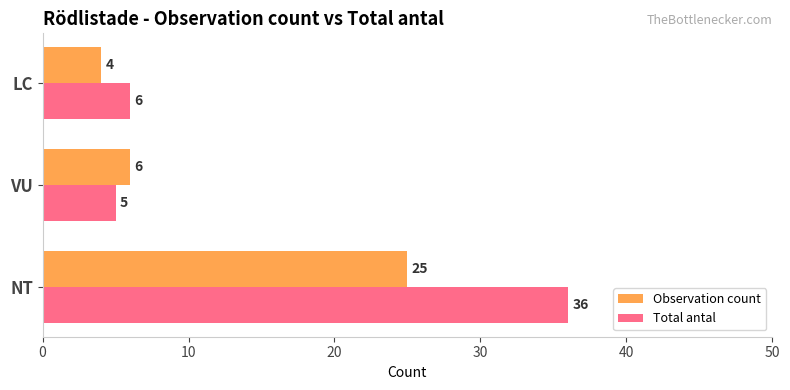

What is the difference between the maximum and minimum values in the Total antal series?

31